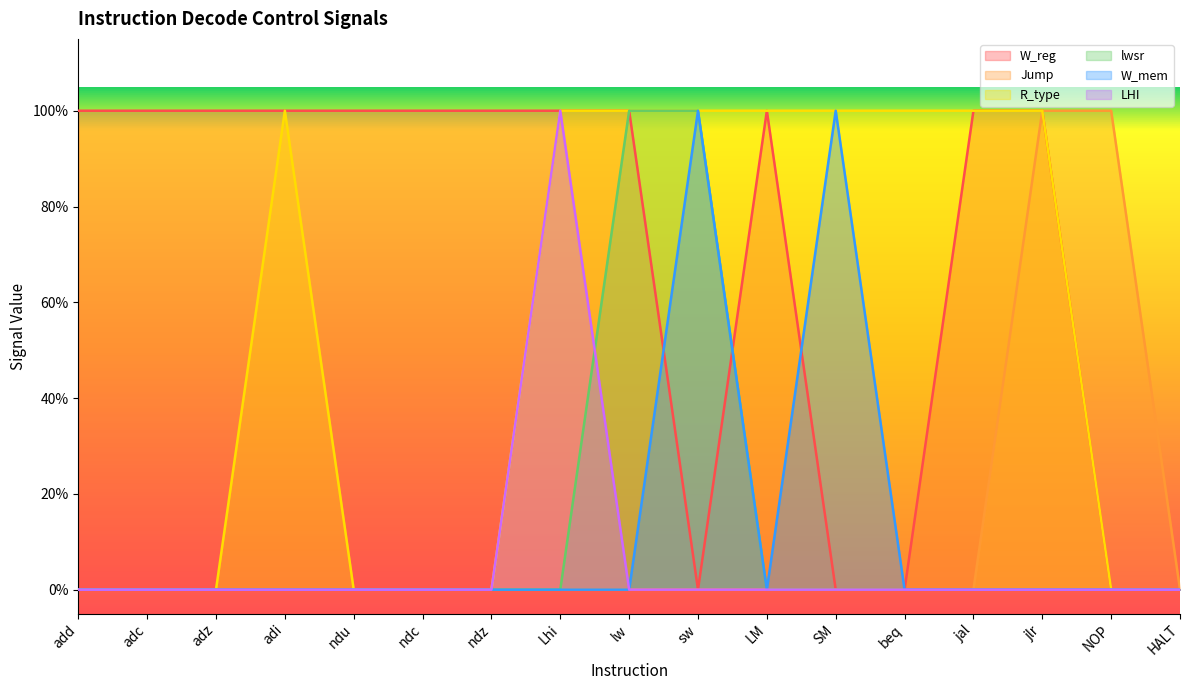

At which category is the sum across all series the highest?

Lhi